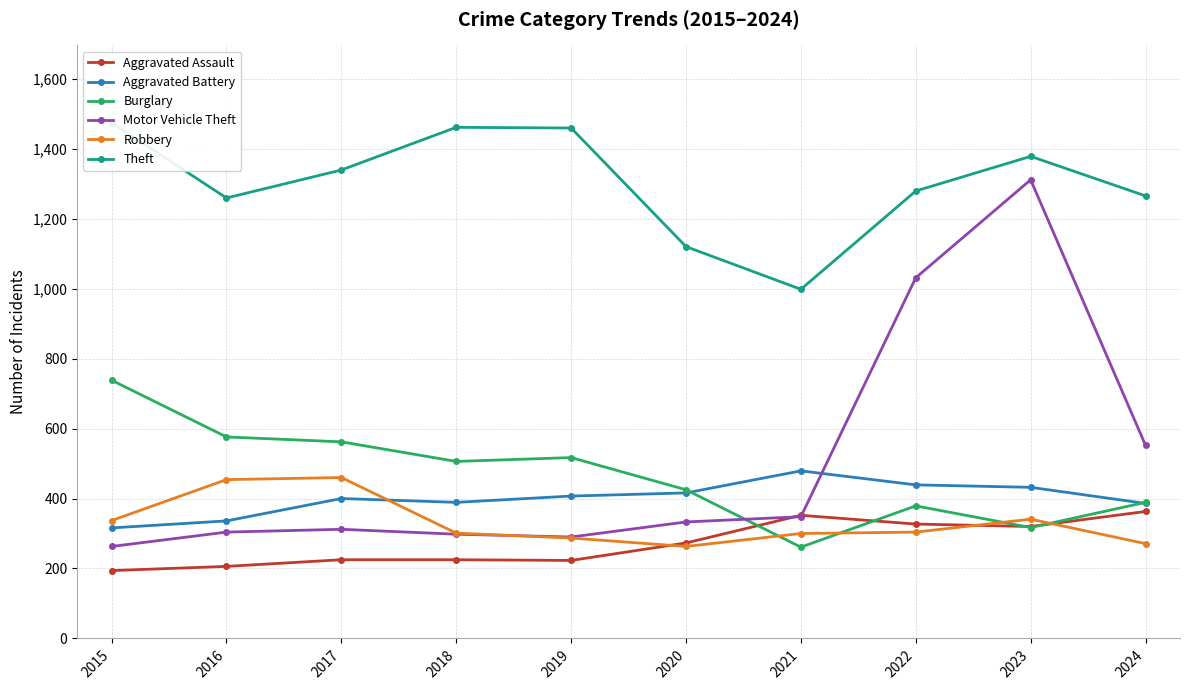

What is the difference between the Motor Vehicle Theft values at 2019 and 2016?

14